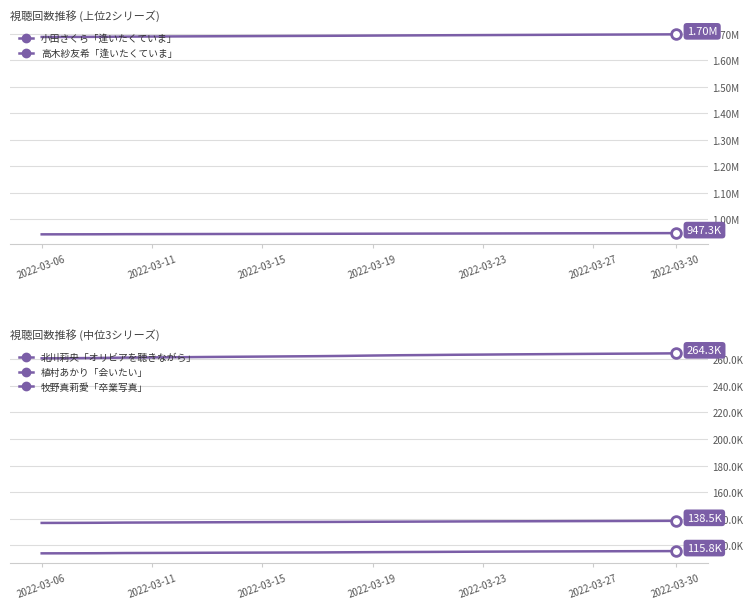

Reading left to right, extract all data points from this chart.

小田さくら「逢いたくていま」: 1687895	1688053	1688454	1689230	1689600	1690068	1690499	1690940	1691347	1691775	1692138	1692610	1693163	1693678	1694162	1694602	1694994	1695443	1695850	1696269	1696707	1697069	1697444	1697821
高木紗友希「逢いたくていま」: 942678	942770	942953	943354	943524	943741	943926	944132	944297	944546	944733	944932	945146	945350	945555	945736	945925	946172	946370	946573	946759	946937	947137	947307
北川莉央「オリビアを聴きながら」: 260537	260616	260777	261071	261203	261354	261537	261690	261831	261990	262143	262348	262614	262845	262999	263196	263329	263490	263620	263766	263897	264014	264118	264262
植村あかり「会いたい」: 136933	136967	137045	137184	137249	137322	137407	137480	137542	137607	137658	137727	137809	137882	137958	138031	138104	138154	138208	138268	138323	138378	138441	138510
牧野真莉愛「卒業写真」: 114092	114122	114181	114327	114394	114460	114533	114598	114655	114719	114770	114882	114992	115084	115157	115259	115351	115427	115498	115558	115620	115681	115728	115781